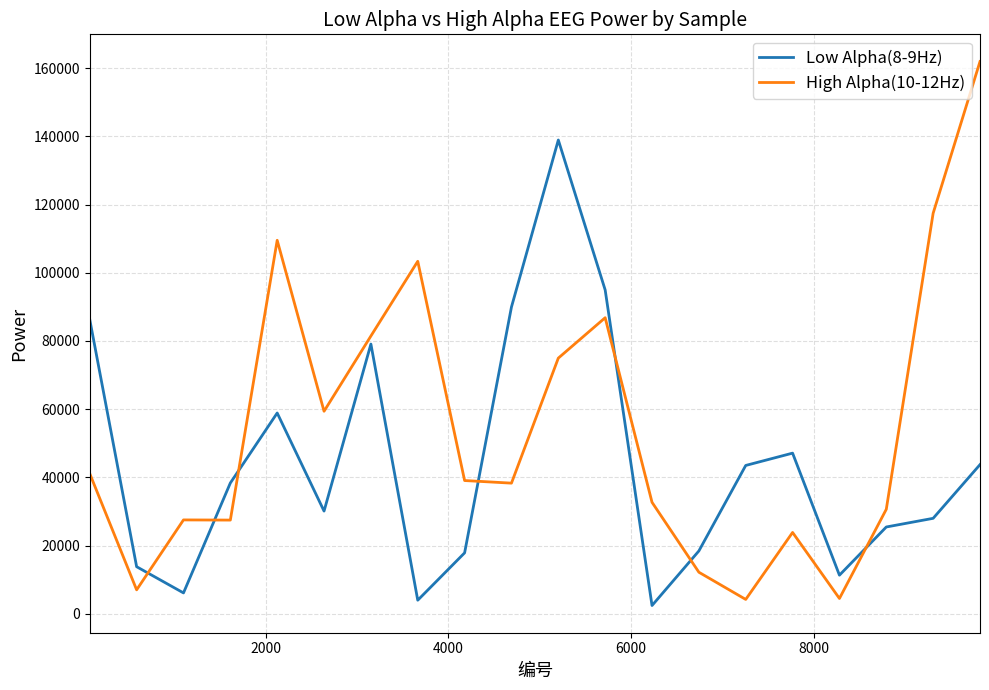

Which series has the largest range (max minus min)?

High Alpha(10-12Hz)